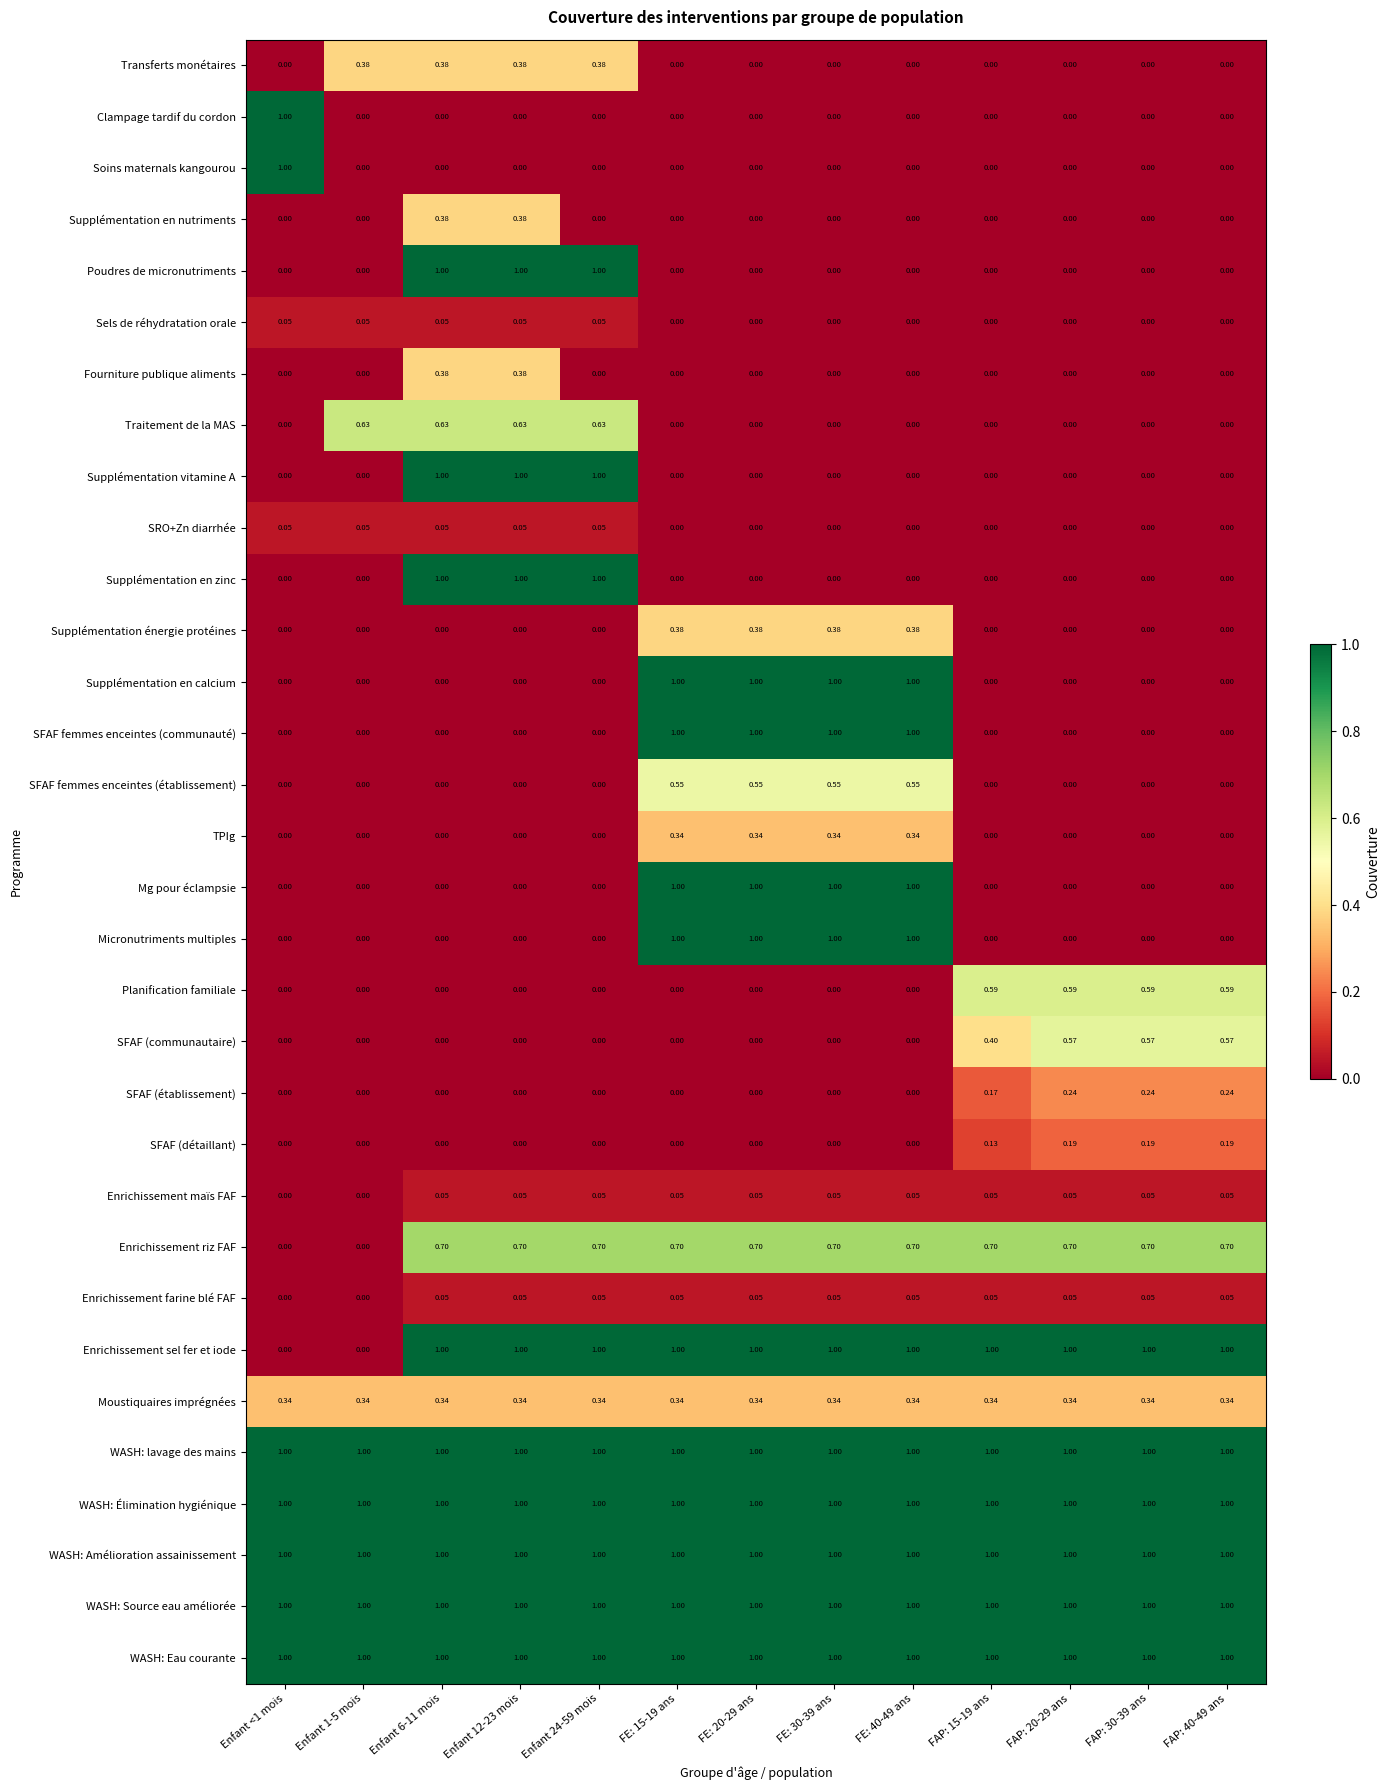

How many values in Mg pour éclampsie are above zero?

4